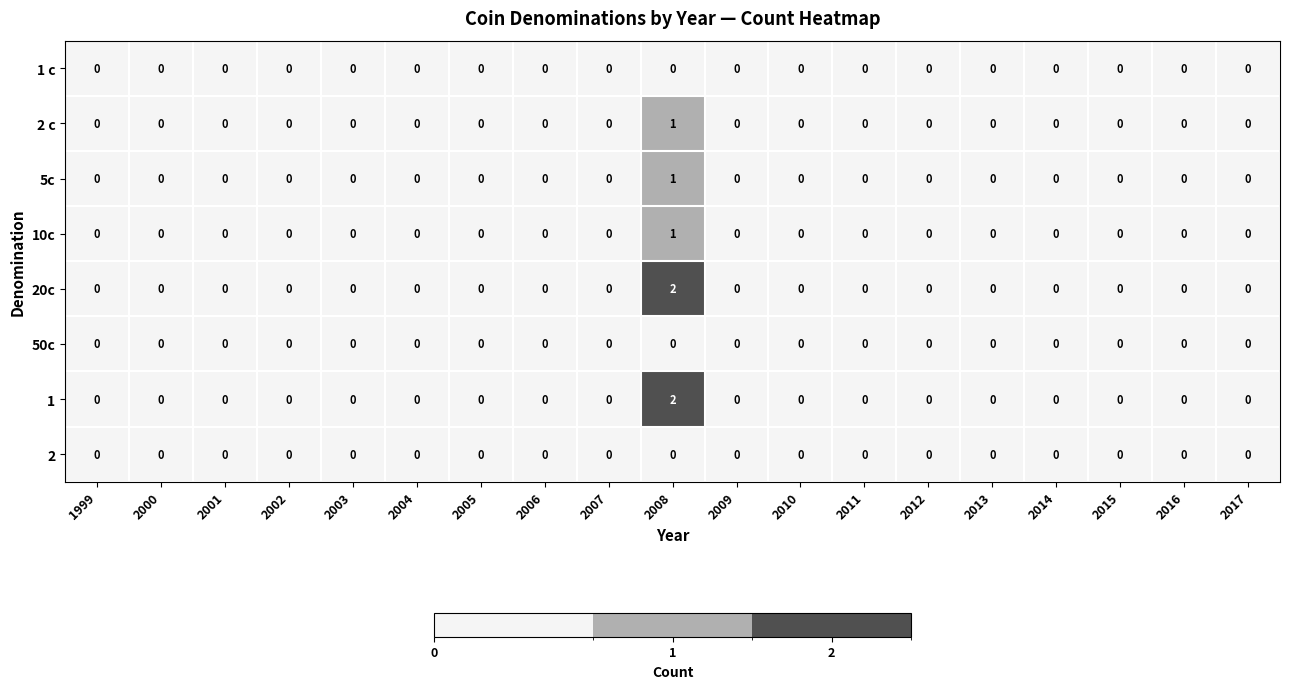

Count the number of data series in this chart.

8